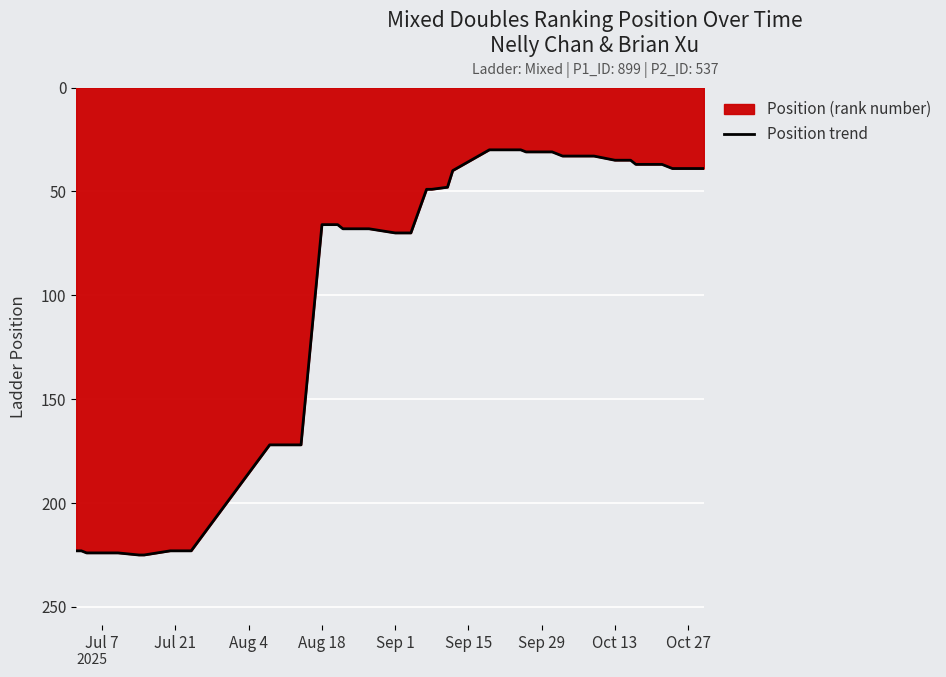

What is the difference between the maximum and minimum values?

195